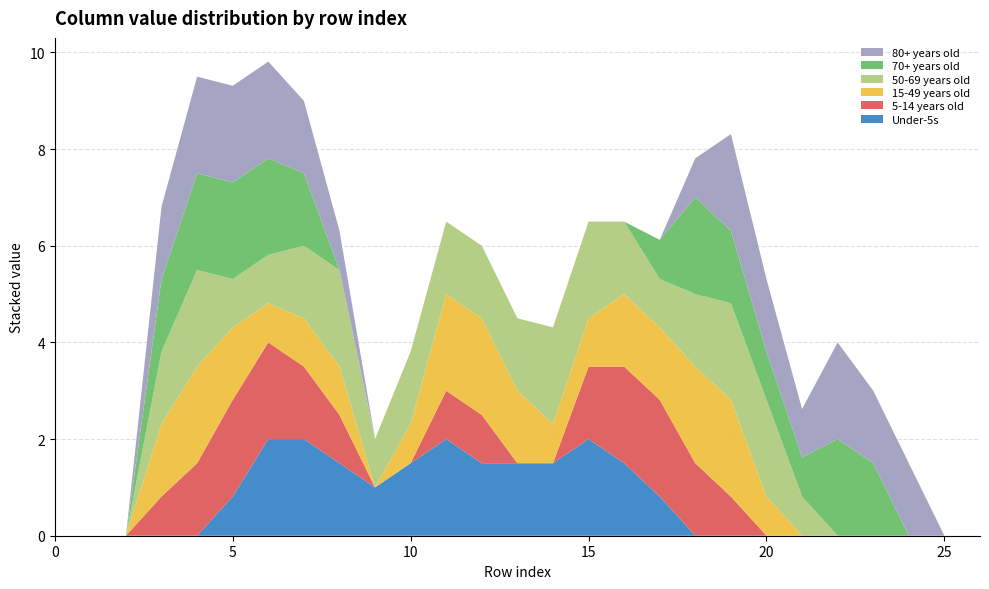

Reading left to right, list all the values displayed in this chart.

col_6: 0=0.0	1=0.0	2=0.0	3=0.0	4=0.0	5=0.8	6=2.0	7=2.0	8=1.5	9=1.0	10=1.5	11=2.0	12=1.5	13=1.5	14=1.5	15=2.0	16=1.5	17=0.8	18=0.0	19=0.0	20=0.0	21=0.0	22=0.0	23=0.0	24=0.0	25=0.0	26=0.0
col_7: 0=0.0	1=0.0	2=0.0	3=0.8	4=1.5	5=2.0	6=2.0	7=1.5	8=1.0	9=0.0	10=0.0	11=1.0	12=1.0	13=0.0	14=0.0	15=1.5	16=2.0	17=2.0	18=1.5	19=0.8	20=0.0	21=0.0	22=0.0	23=0.0	24=0.0	25=0.0	26=0.0
col_8: 0=0.0	1=0.0	2=0.0	3=1.5	4=2.0	5=1.5	6=0.8	7=1.0	8=1.0	9=0.0	10=0.8	11=2.0	12=2.0	13=1.5	14=0.8	15=1.0	16=1.5	17=1.5	18=2.0	19=2.0	20=0.8	21=0.0	22=0.0	23=0.0	24=0.0	25=0.0	26=0.0
col_9: 0=0.0	1=0.0	2=0.0	3=1.5	4=2.0	5=1.0	6=1.0	7=1.5	8=2.0	9=1.0	10=1.5	11=1.5	12=1.5	13=1.5	14=2.0	15=2.0	16=1.5	17=1.0	18=1.5	19=2.0	20=2.0	21=0.8	22=0.0	23=0.0	24=0.0	25=0.0	26=0.0
col_12: 0=0.0	1=0.0	2=0.0	3=1.5	4=2.0	5=2.0	6=2.0	7=1.5	8=0.0	9=0.0	10=0.0	11=0.0	12=0.0	13=0.0	14=0.0	15=0.0	16=0.0	17=0.8	18=2.0	19=1.5	20=1.0	21=0.8	22=2.0	23=1.5	24=0.0	25=0.0	26=0.0
col_13: 0=0.0	1=0.0	2=0.0	3=1.5	4=2.0	5=2.0	6=2.0	7=1.5	8=0.8	9=0.0	10=0.0	11=0.0	12=0.0	13=0.0	14=0.0	15=0.0	16=0.0	17=0.0	18=0.8	19=2.0	20=1.5	21=1.0	22=2.0	23=1.5	24=1.5	25=0.0	26=0.0